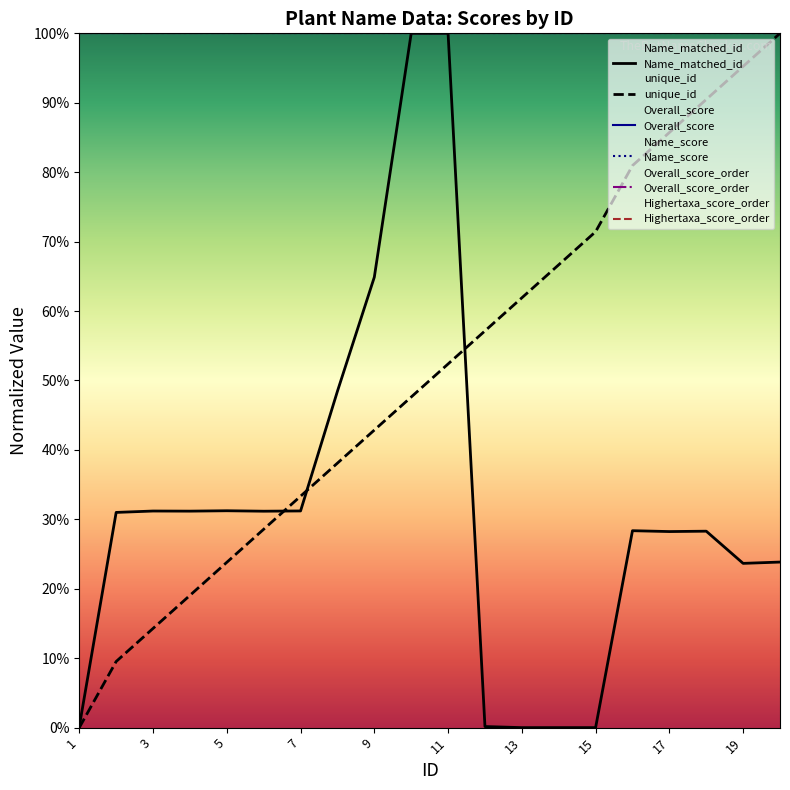

Reading right to left, what are all the values shown in this chart?

Name_matched_id: 0.2	0.2	0.3	0.3	0.3	0.0	0.0	0.0	0.0	1.0	1.0	0.6	0.5	0.3	0.3	0.3	0.3	0.3	0.3	0.0
unique_id: 1.0	1.0	0.9	0.9	0.8	0.7	0.7	0.6	0.6	0.5	0.5	0.4	0.4	0.3	0.3	0.2	0.2	0.1	0.1	0.0
Overall_score: 1.0	1.0	1.0	1.0	1.0	1.0	1.0	1.0	1.0	1.0	1.0	1.0	1.0	1.0	1.0	1.0	1.0	1.0	1.0	1.0
Name_score: 1.0	1.0	1.0	1.0	1.0	1.0	1.0	1.0	1.0	1.0	1.0	1.0	1.0	1.0	1.0	1.0	1.0	1.0	1.0	1.0
Overall_score_order: 1.0	1.0	1.0	1.0	1.0	1.0	1.0	1.0	1.0	1.0	1.0	1.0	1.0	1.0	1.0	1.0	1.0	1.0	1.0	1.0
Highertaxa_score_order: 1.0	1.0	1.0	1.0	1.0	1.0	1.0	1.0	1.0	1.0	1.0	1.0	1.0	1.0	1.0	1.0	1.0	1.0	1.0	1.0